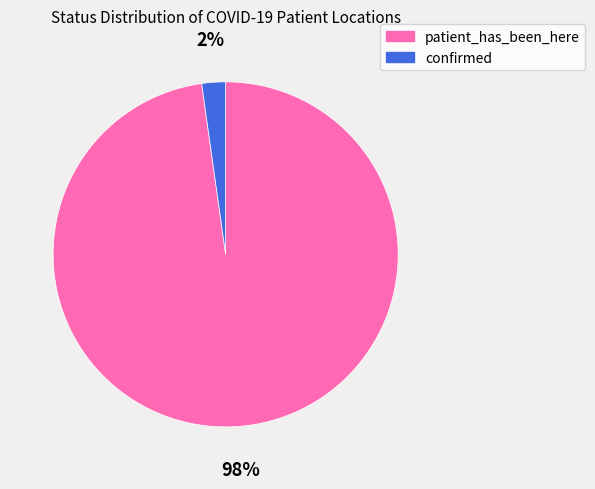

Combined, do patient_has_been_here and confirmed account for over 50%?

Yes